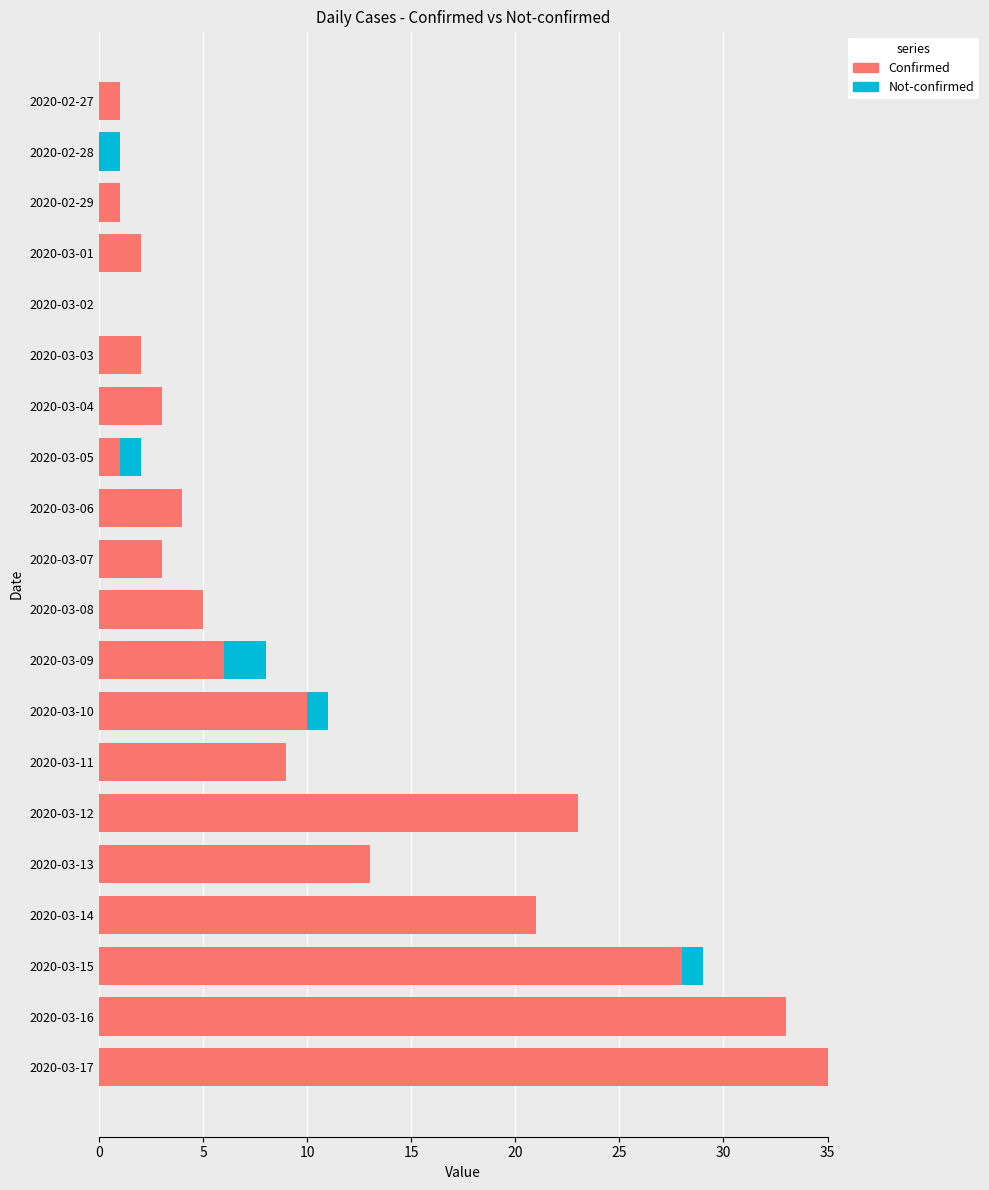

True or false: Confirmed has a value of 9 at 2020-03-11.

True